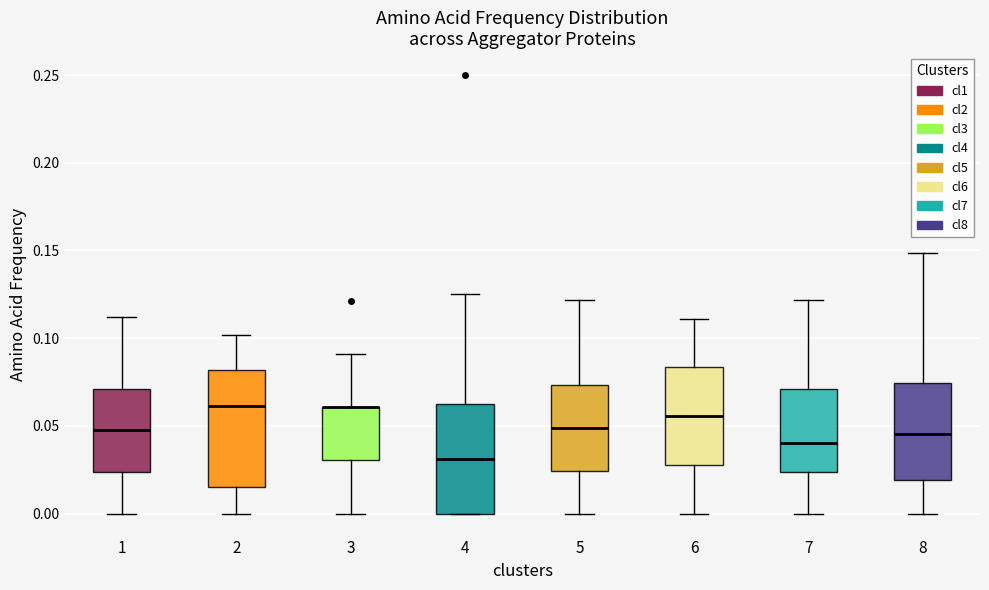

Reading left to right, transcribe this box plot: for each box, give where its median line is, the range the box spans, and where its two whiskers end, as read against the y-axis. The values are not printed on the chart, so give them approximately, as read against the axis.

1: median 0.045, box 0.025 to 0.070, whiskers 0.000 to 0.110
2: median 0.060, box 0.015 to 0.080, whiskers 0.000 to 0.100
3: median 0.060 (drawn on the box's upper edge), box 0.030 to 0.060, whiskers 0.000 to 0.090
4: median 0.030, box 0.000 to 0.065, whiskers 0.000 to 0.125
5: median 0.050, box 0.025 to 0.075, whiskers 0.000 to 0.120
6: median 0.055, box 0.030 to 0.085, whiskers 0.000 to 0.110
7: median 0.040, box 0.025 to 0.070, whiskers 0.000 to 0.120
8: median 0.045, box 0.020 to 0.075, whiskers 0.000 to 0.150